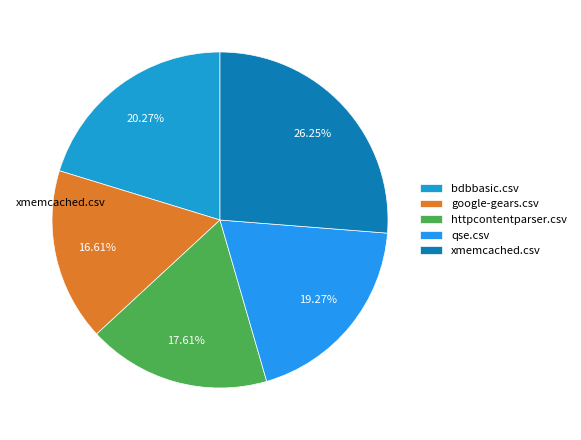

To the nearest percent, what is the combined percentage of google-gears.csv and bdbbasic.csv?

37%